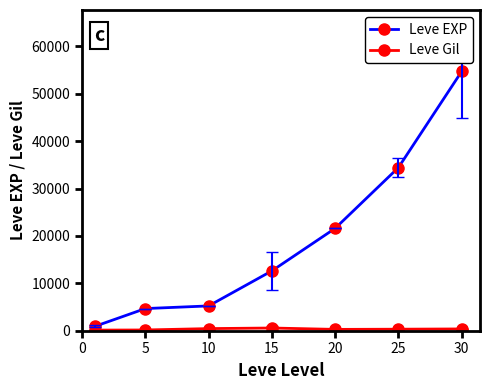

What is the maximum value shown in the chart?

54726.7